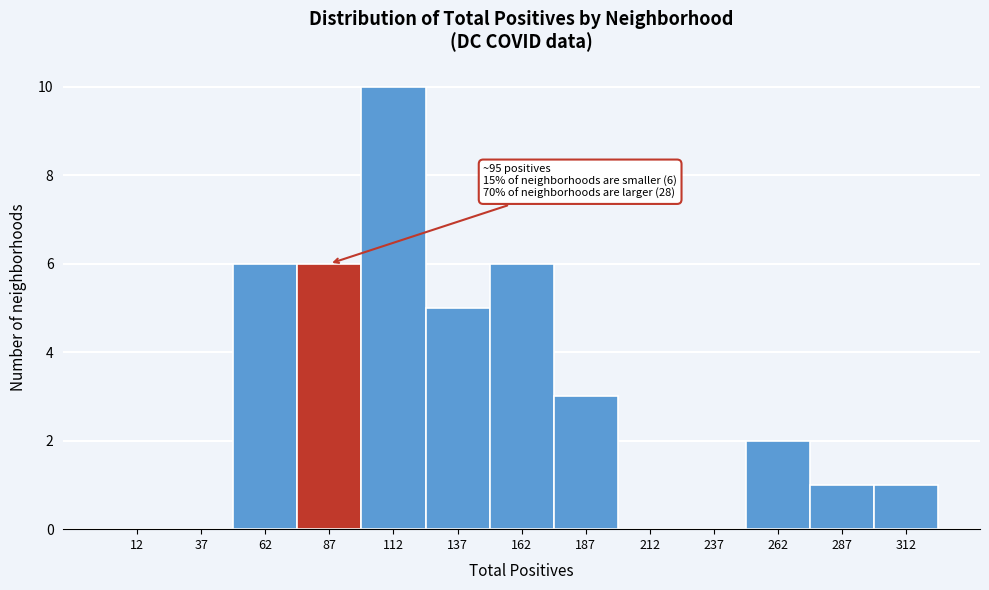

Over which range of the x-axis is the bar tallest?

100 to 125